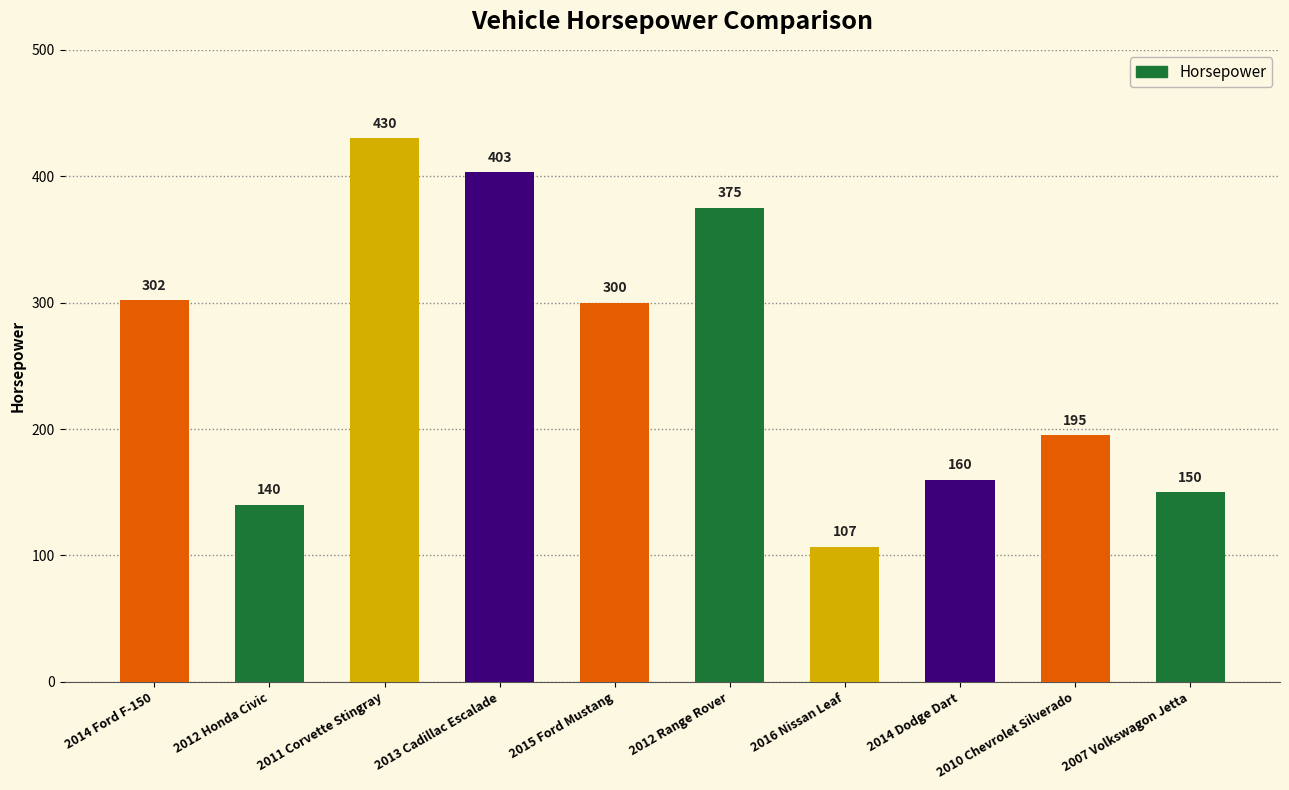

List the labels in order of value, largest first.

2011 Corvette Stingray, 2013 Cadillac Escalade, 2012 Range Rover, 2014 Ford F-150, 2015 Ford Mustang, 2010 Chevrolet Silverado, 2014 Dodge Dart, 2007 Volkswagon Jetta, 2012 Honda Civic, 2016 Nissan Leaf